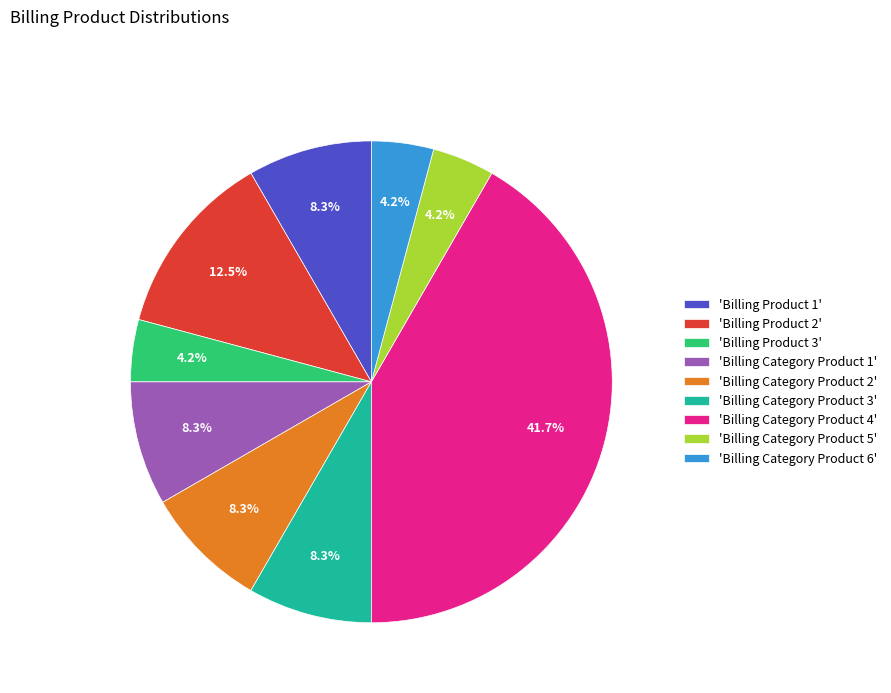

Which slice is the largest?

'Billing Category Product 4'